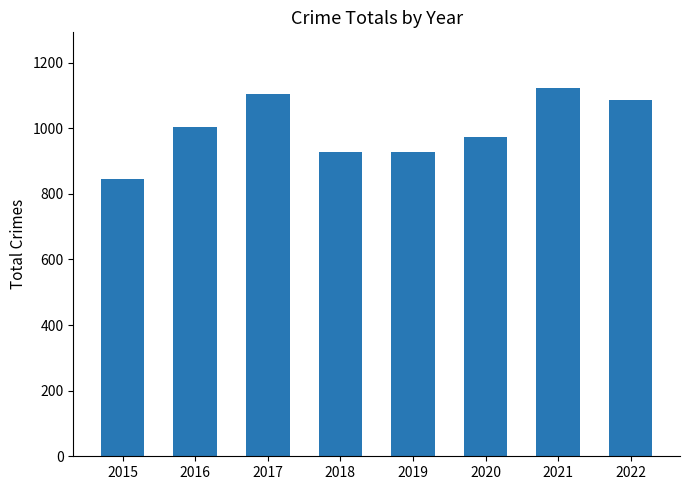

Read the value at 2016.

1003